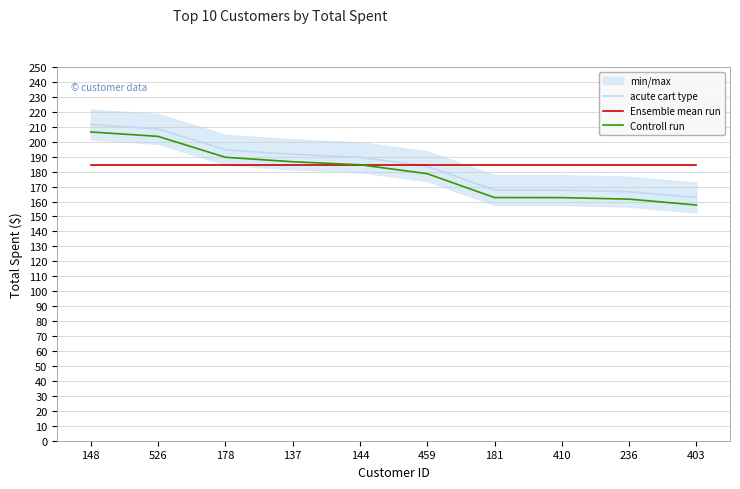

What is the difference between the maximum and minimum values in the acute cart type series?

48.9